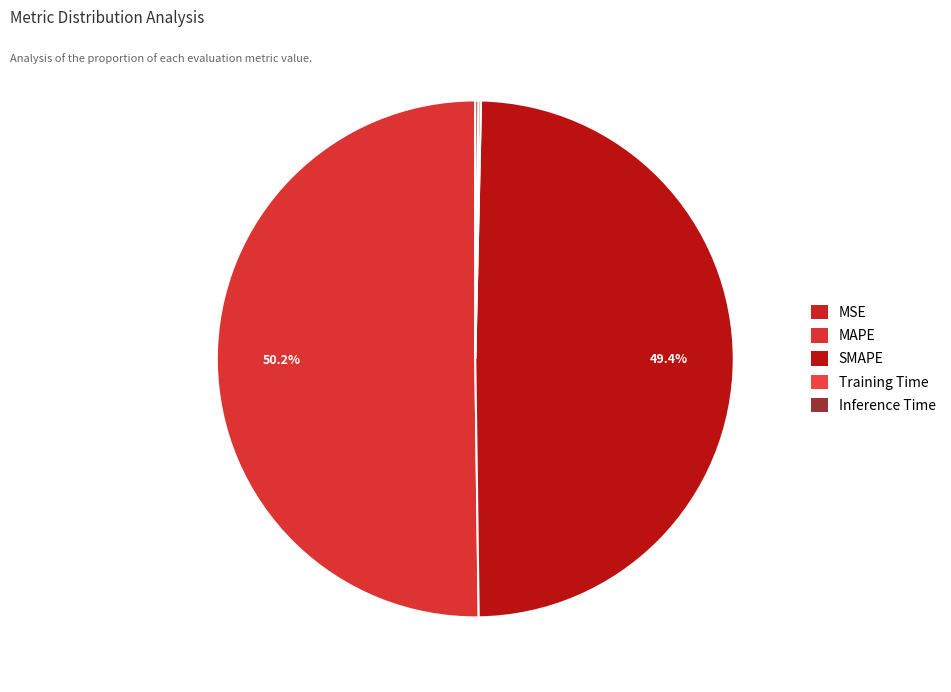

How many segments does this pie chart have?

5